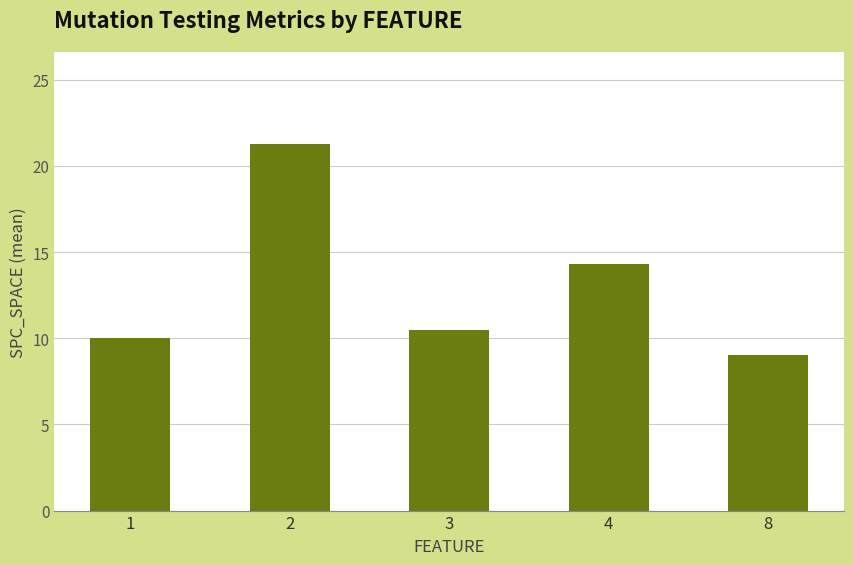

At which category does the chart reach its peak across all series?

2